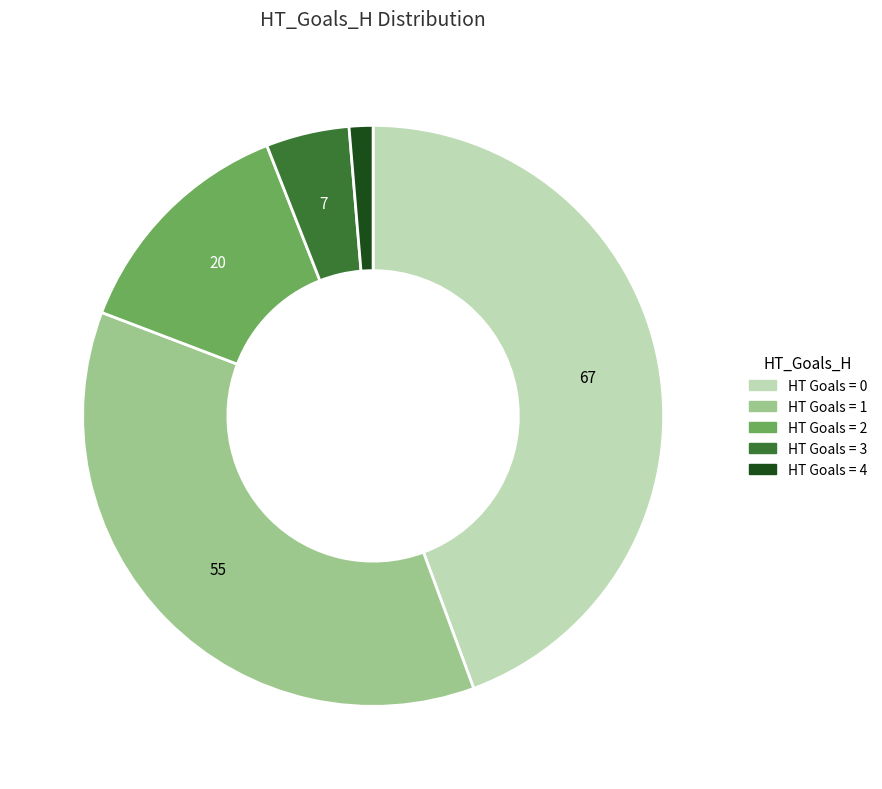

Is HT Goals = 3 the majority of the pie?

No